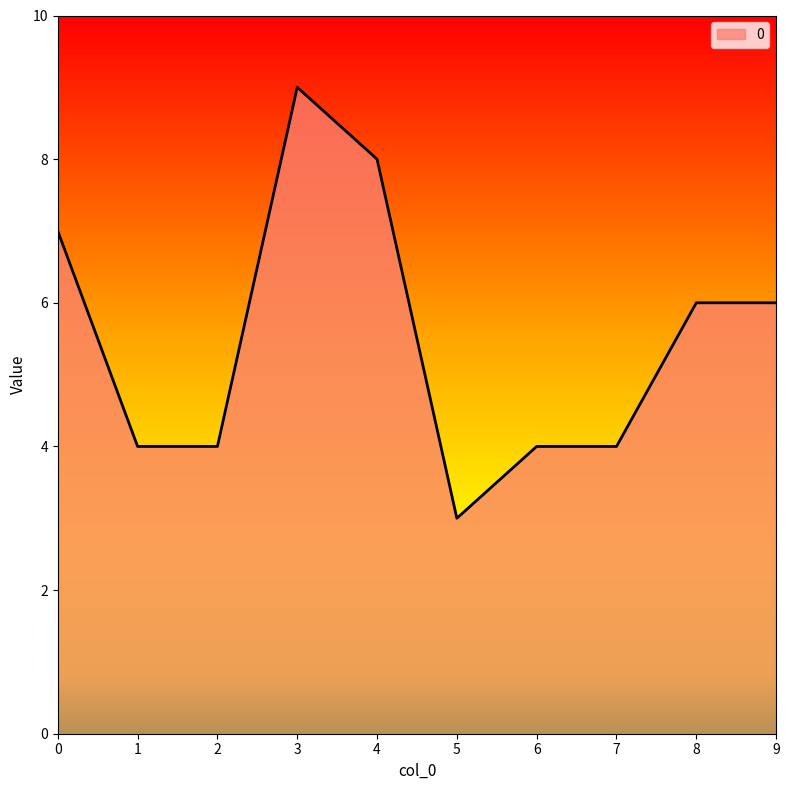

Reading left to right, list all the values displayed in this chart.

0=7	1=4	2=4	3=9	4=8	5=3	6=4	7=4	8=6	9=6